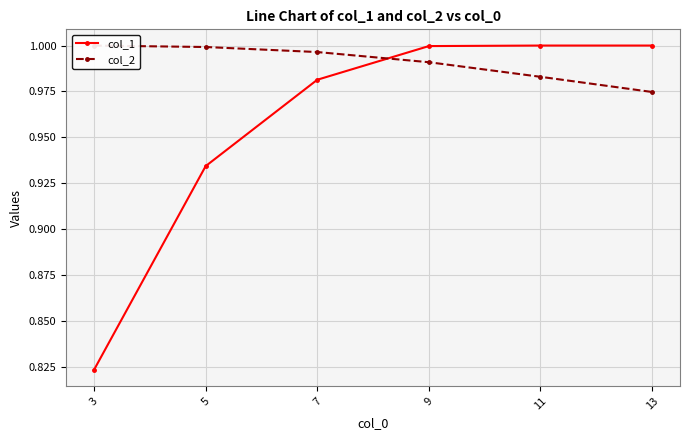

What is the sum of the col_1 values at 9 and 7?

2.0